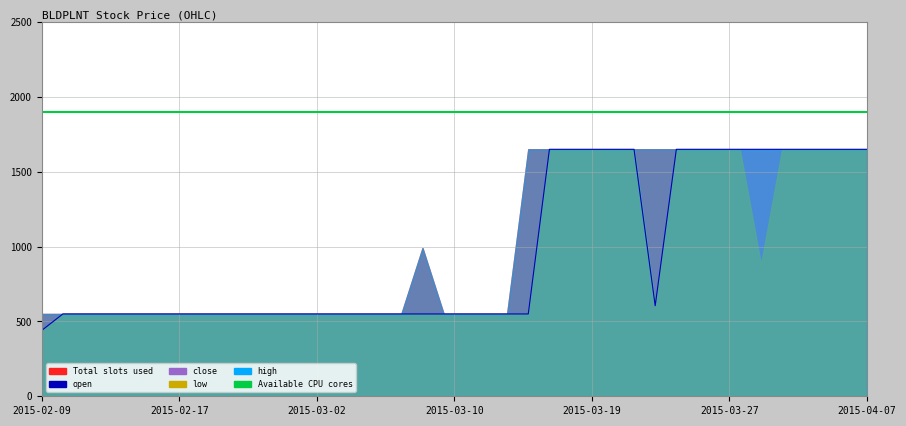

Which category has the highest value in the Available CPU cores series?

2015-02-09